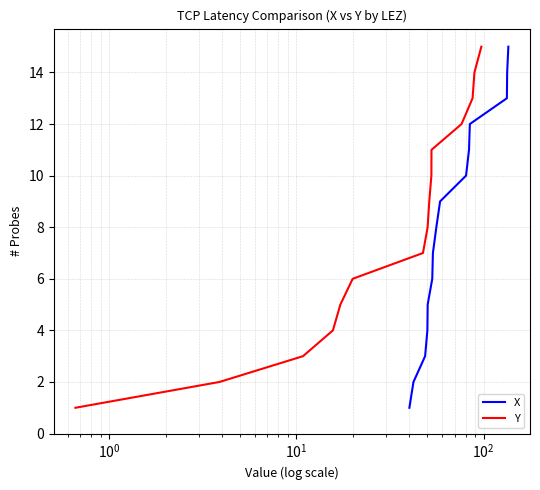

Is this an area chart (filled region under the line)?

No